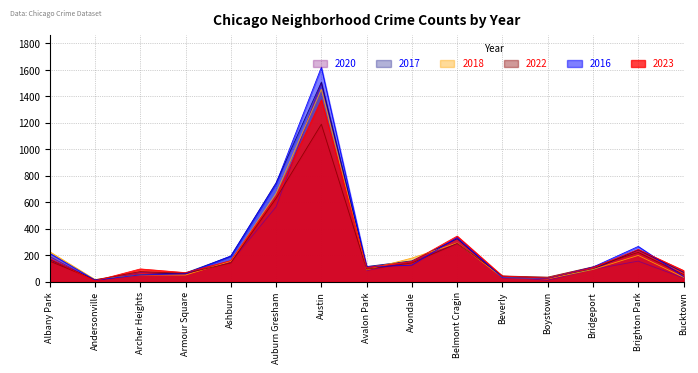

What is the maximum value shown in the chart?

1620